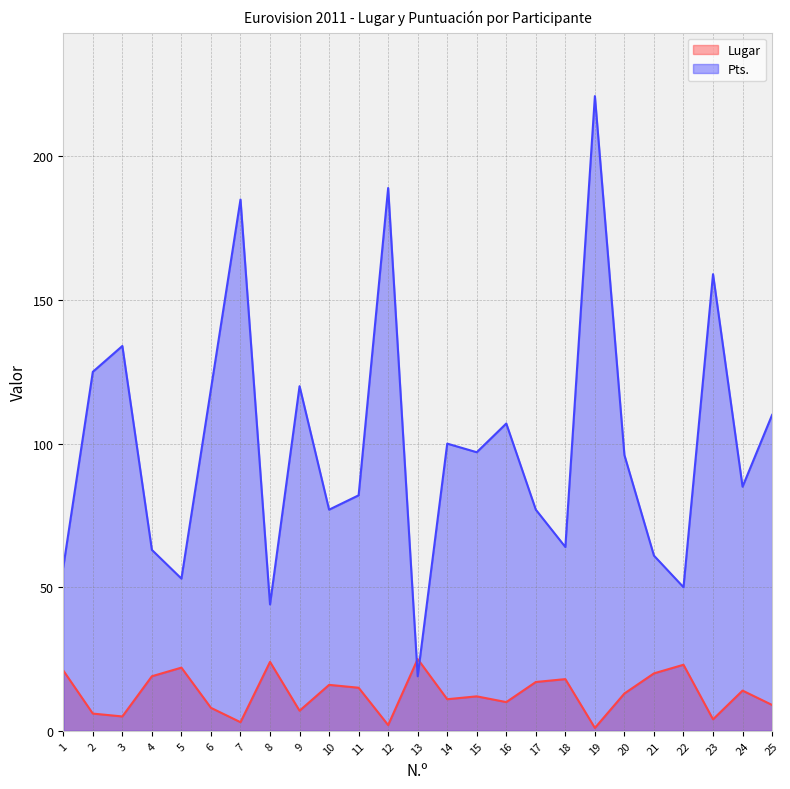

How many data points in Pts. are above 96?

12